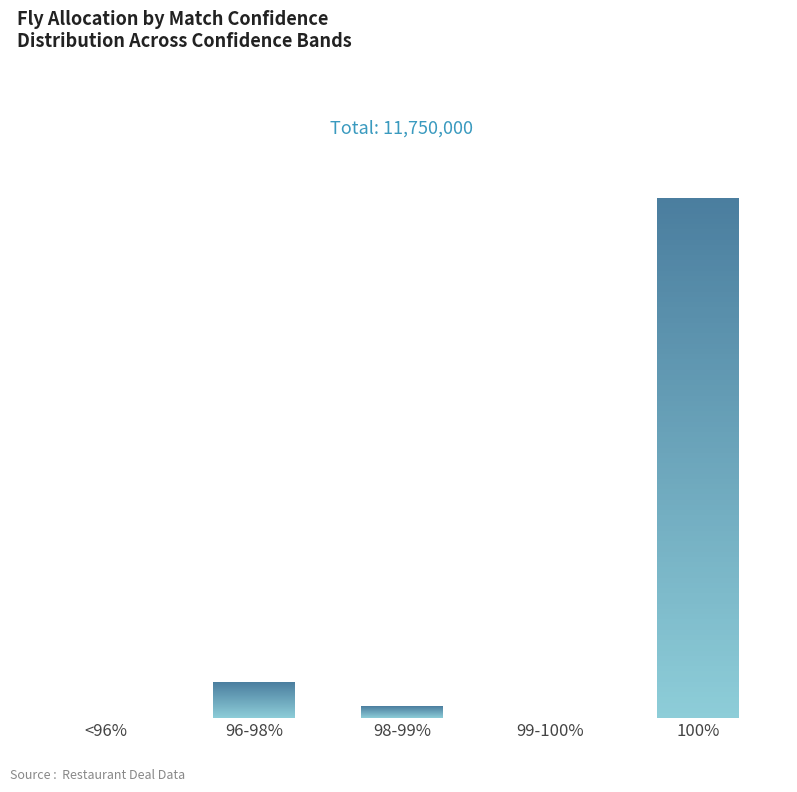

Which label corresponds to the largest value in the chart?

100%